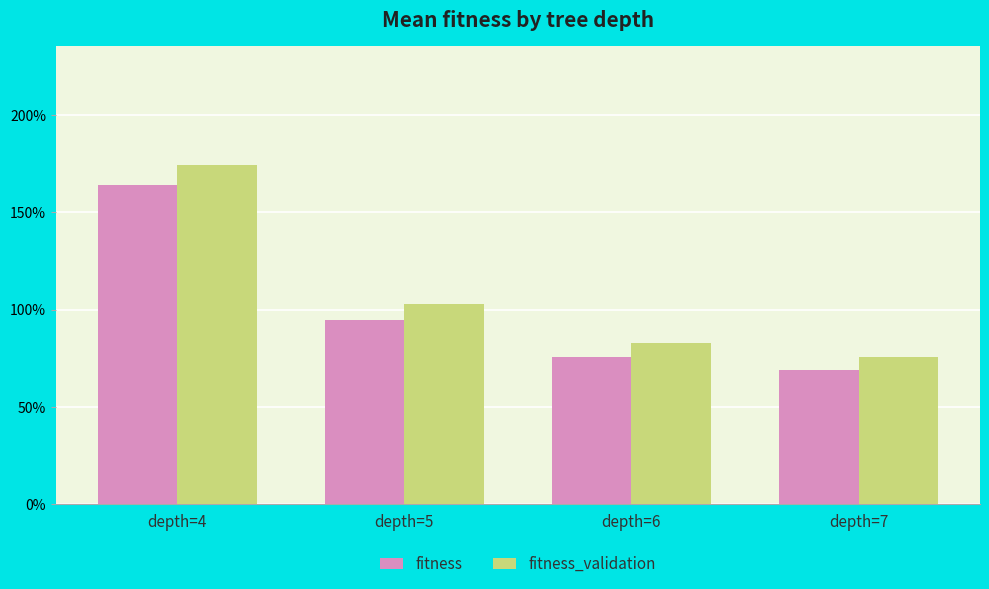

What is the value of the fitness_validation bar at the 4th from the left?

0.8